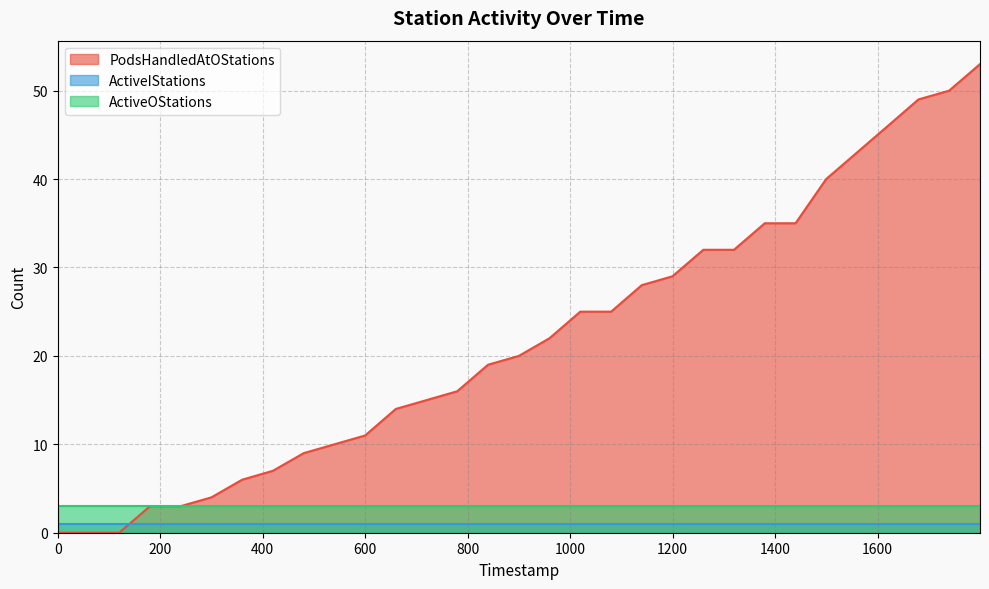

What is the approximate value of ActiveOStations at 1?

3